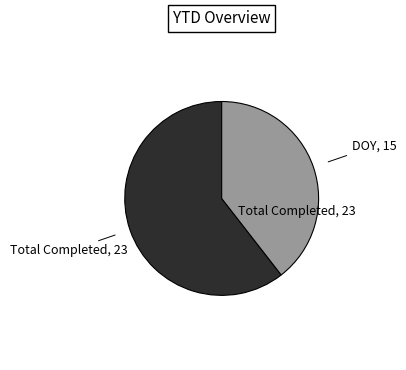

Does any single category account for the majority?

Yes